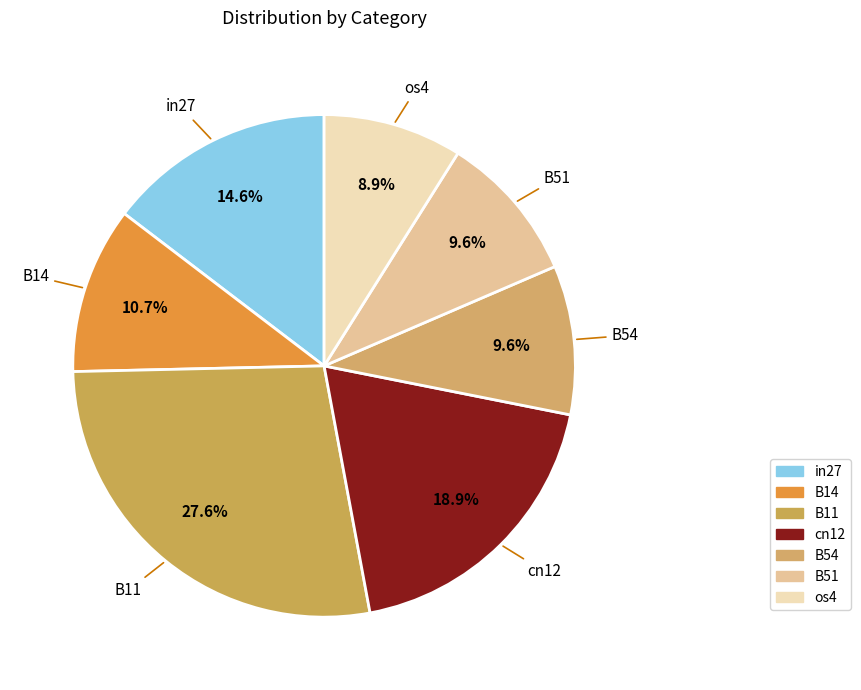

To the nearest percent, what is the difference between the largest and smallest slice percentages?

19%